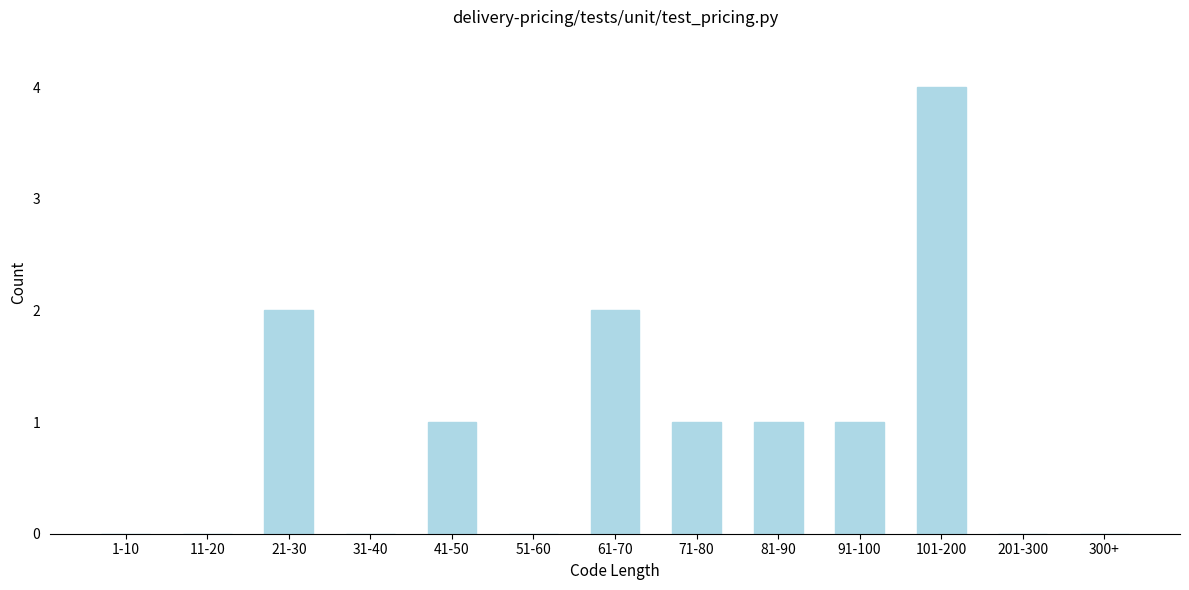

Reading left to right, list all the values displayed in this chart.

1-10=0	11-20=0	21-30=2	31-40=0	41-50=1	51-60=0	61-70=2	71-80=1	81-90=1	91-100=1	101-200=4	201-300=0	300+=0